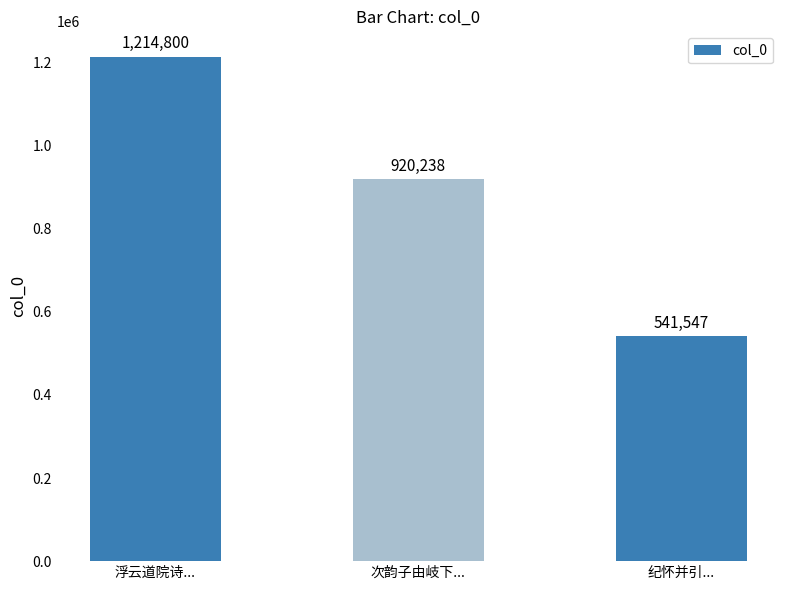

What is the change in value from 浮云道院诗... to 纪怀并引...?

-673253